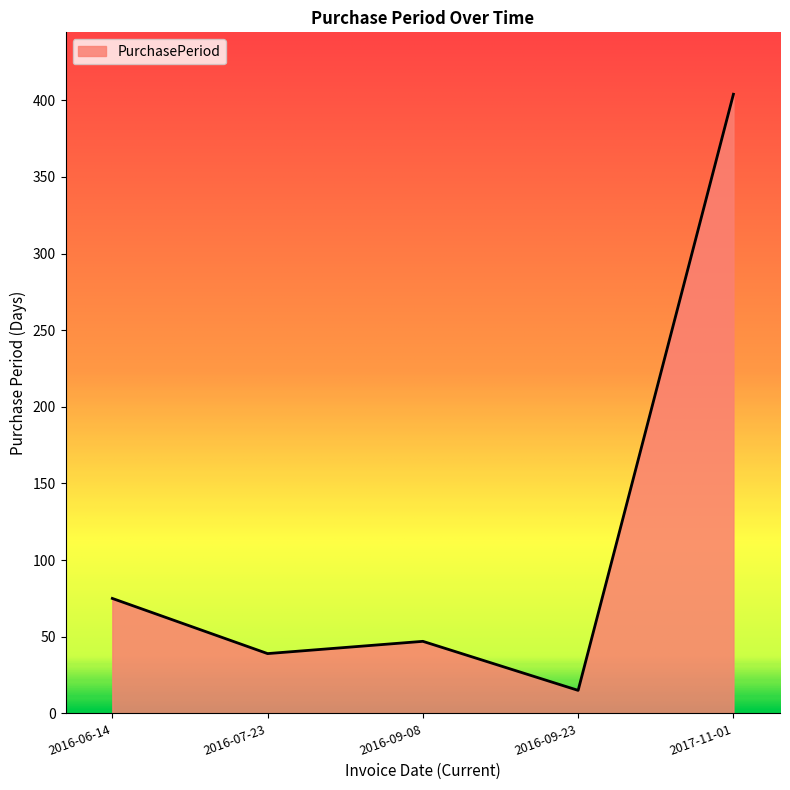

Reading right to left, transcribe all the data shown in this chart.

404	15	47	39	75